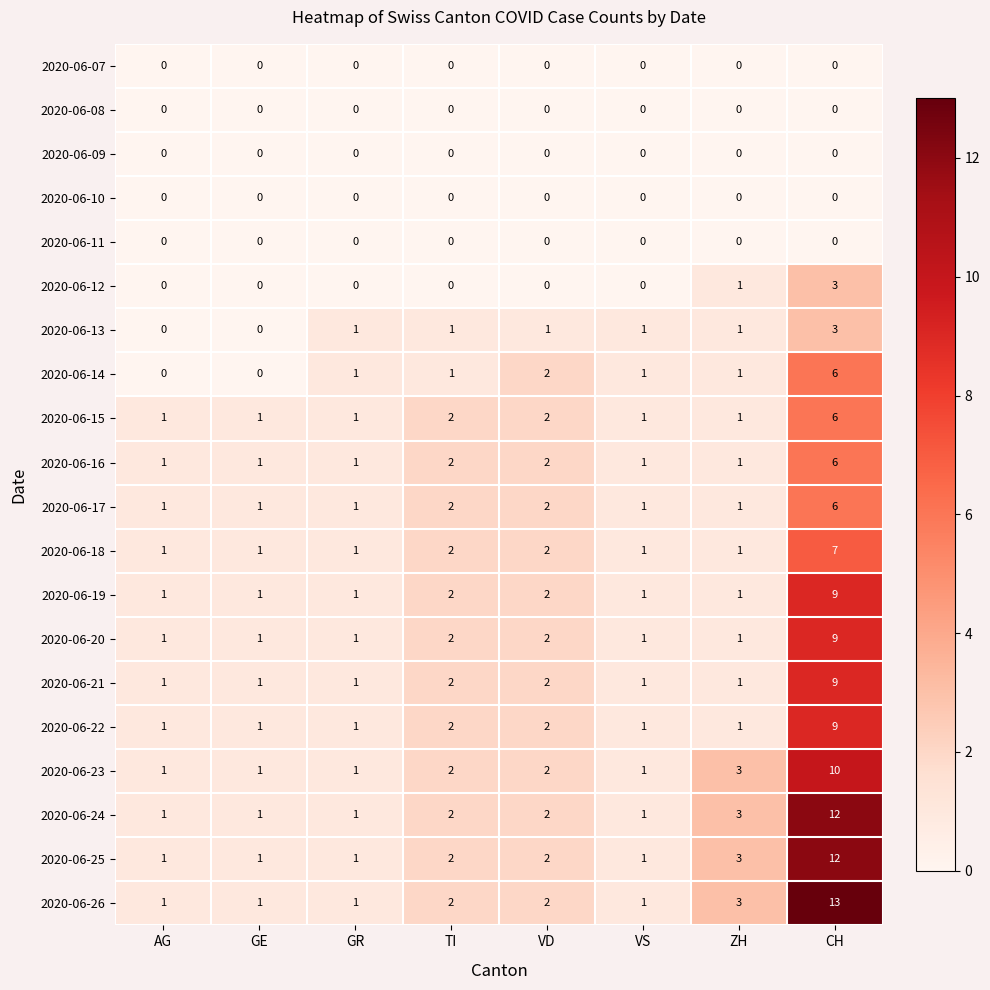

At which category is the sum across all series the highest?

CH